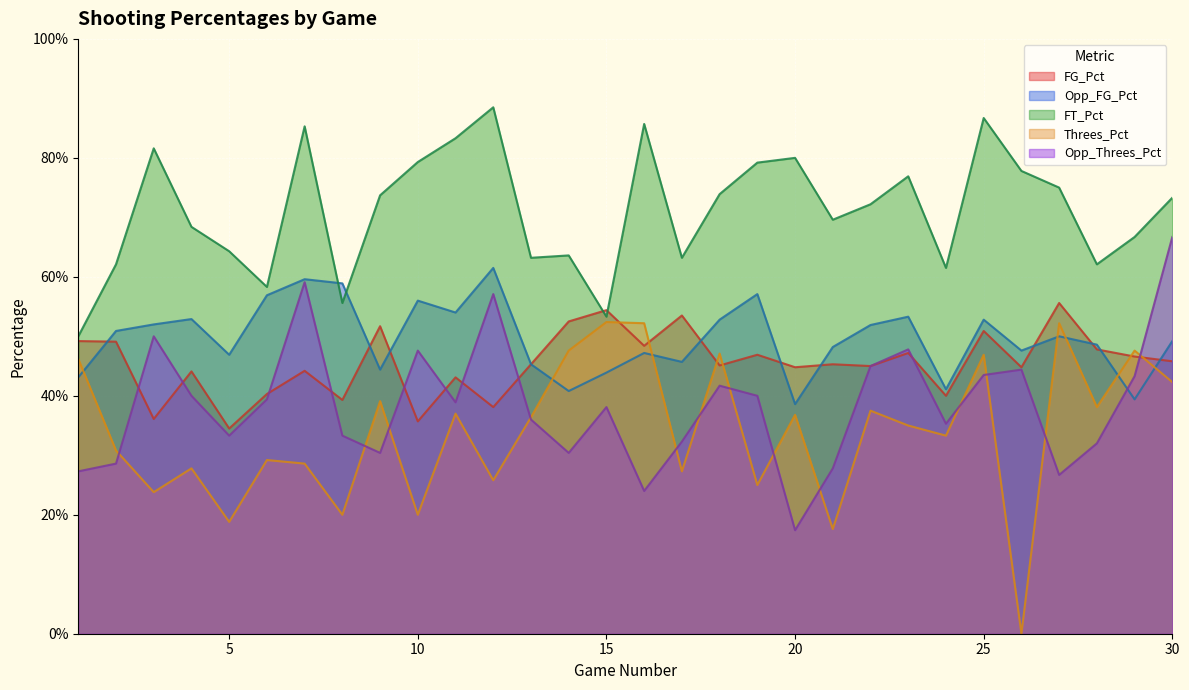

Which category has the lowest value in the Opp_Threes_Pct series?

20